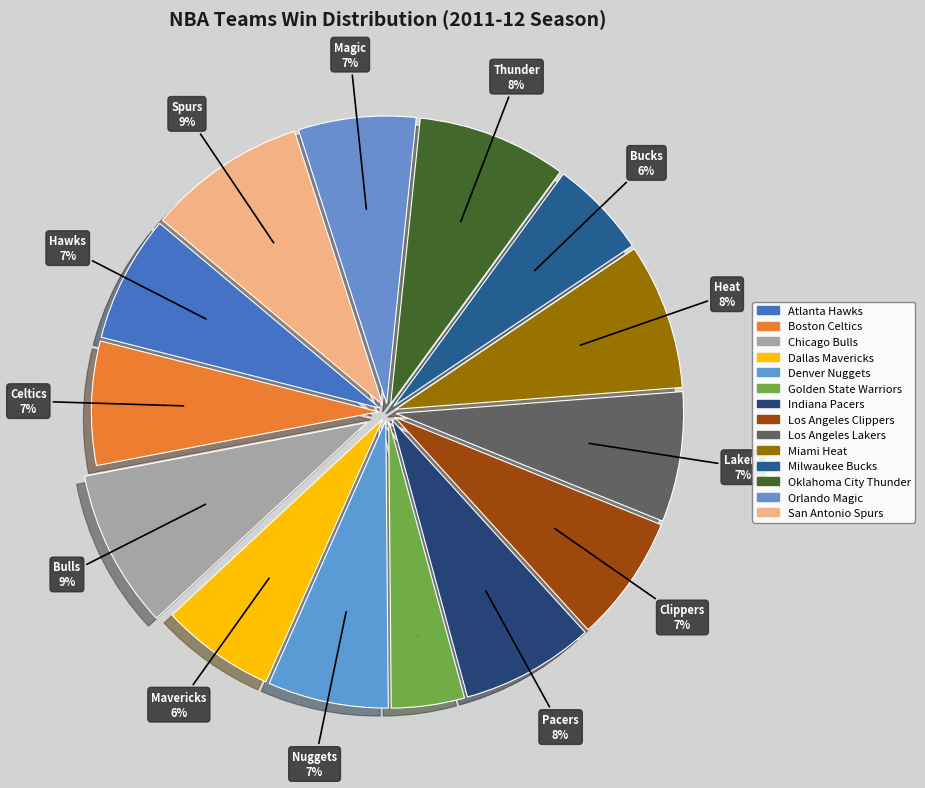

Does Denver Nuggets account for over 50% of the chart?

No